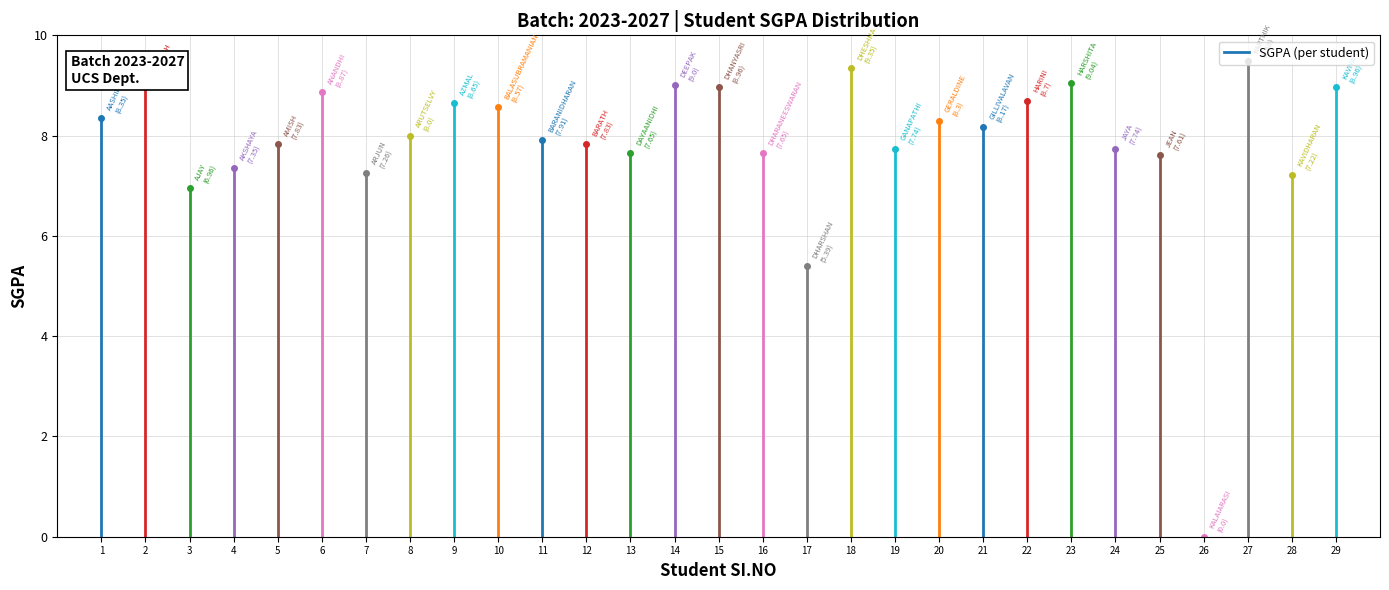

How many distinct data groups are displayed?

1